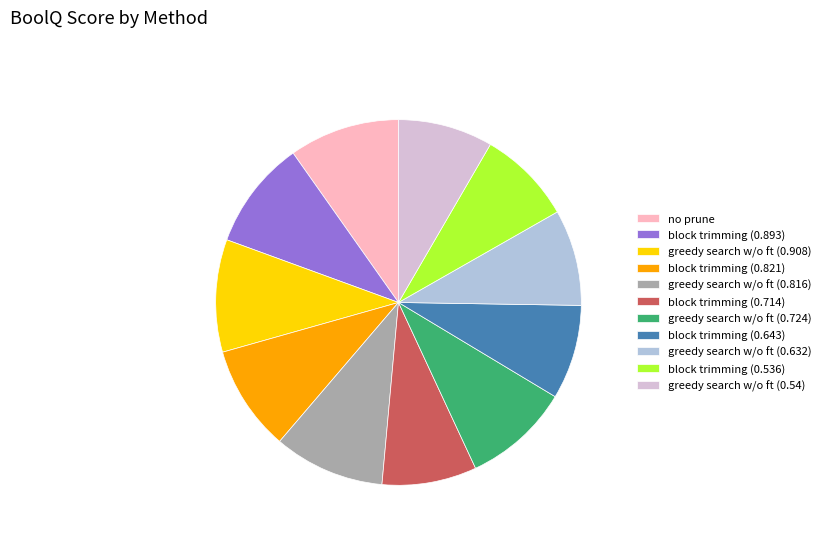

The no prune slice represents 2% of the pie. True or false?

False